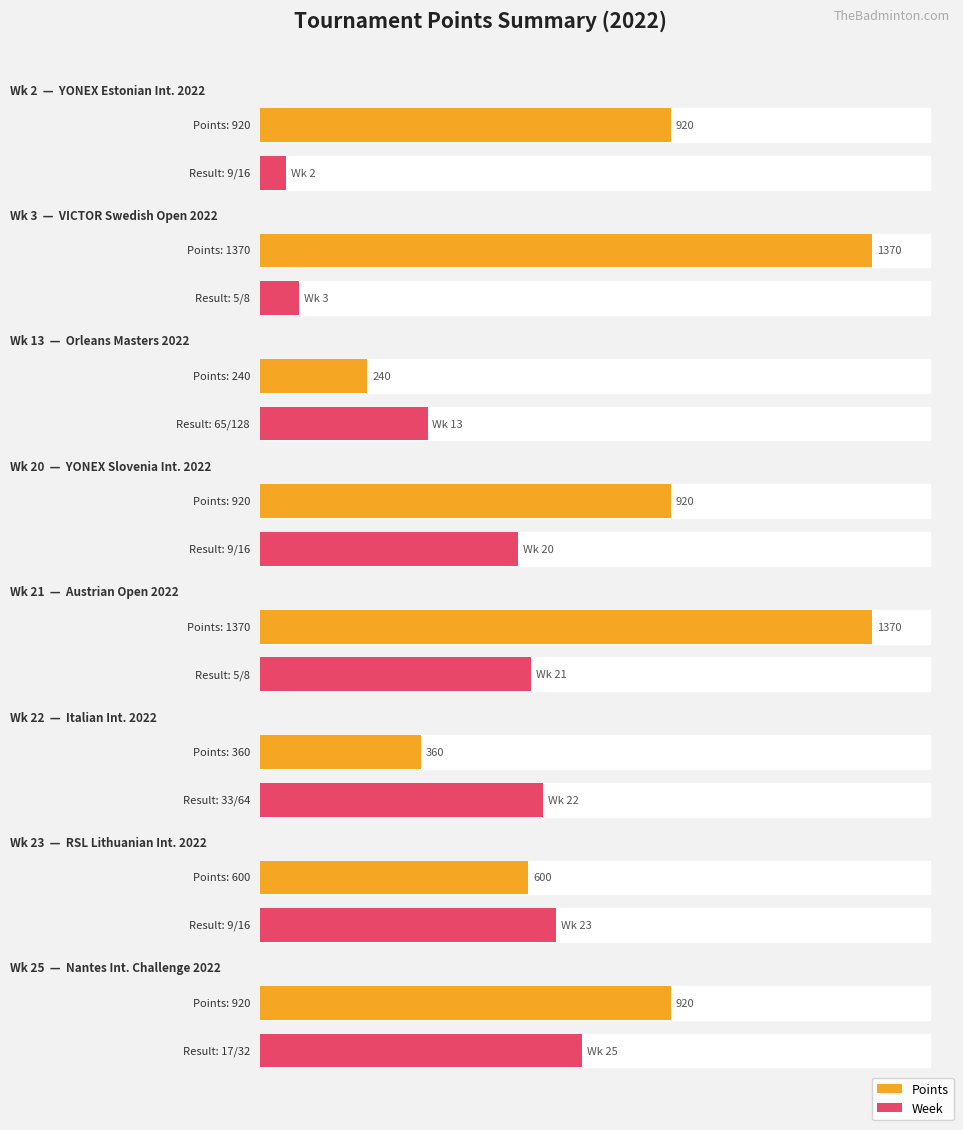

Which has a higher value, 9/16 or 5/8?

5/8